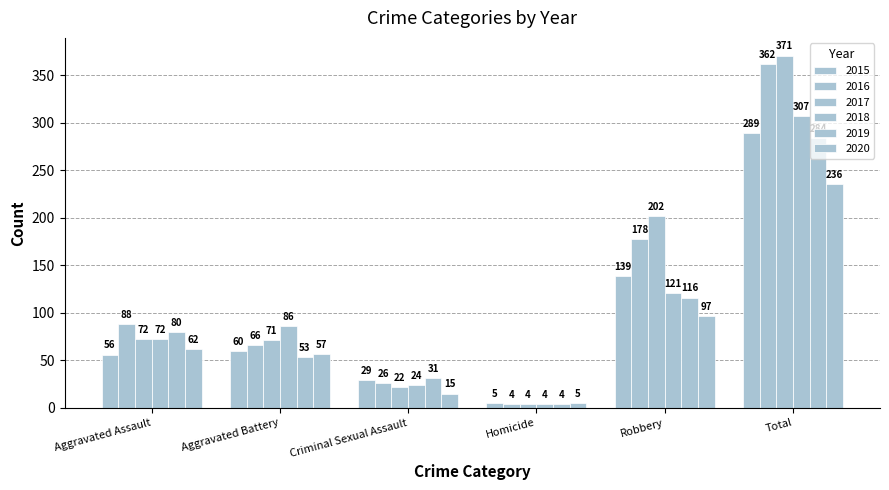

How many bars are there in total?

36